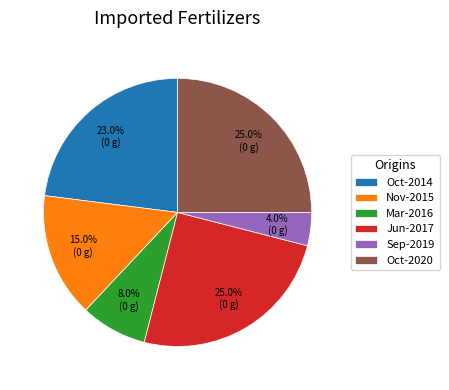

To the nearest percent, what is the difference between the largest and smallest slice percentages?

21%